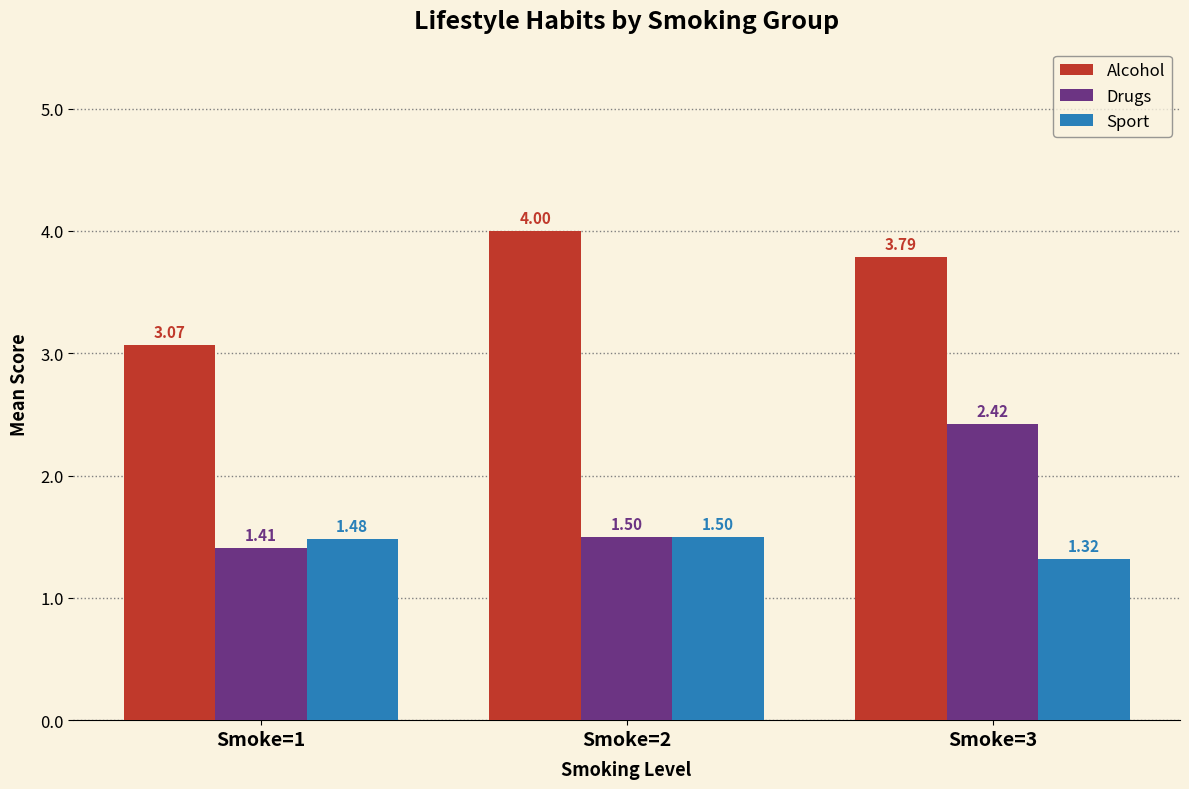

What is the spread (max minus min) of values at Smoke=3?

2.5